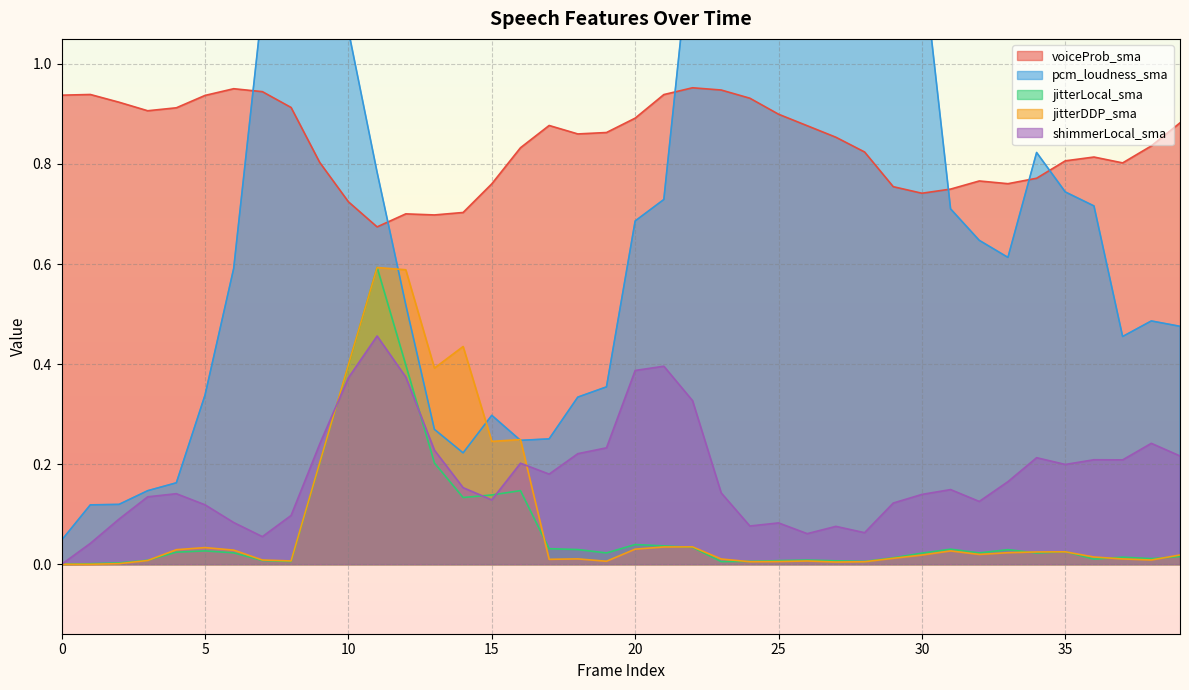

What is the highest value of the jitterDDP_sma series?

0.6